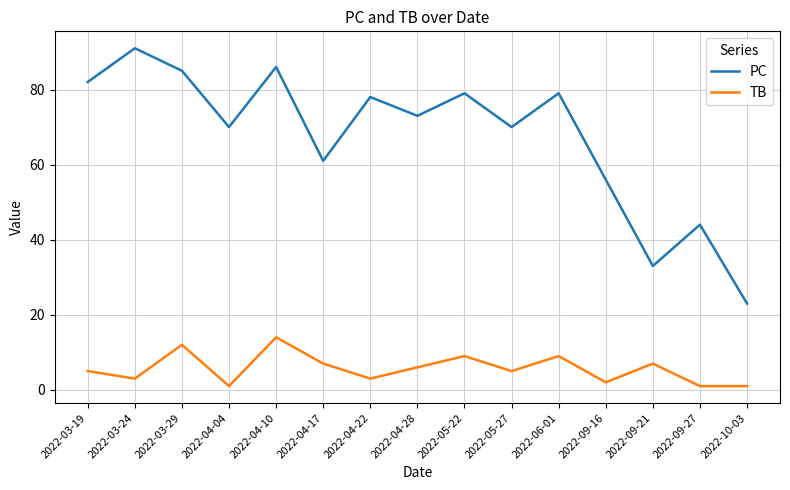

What is the total value across all series at 2022-05-22?

88